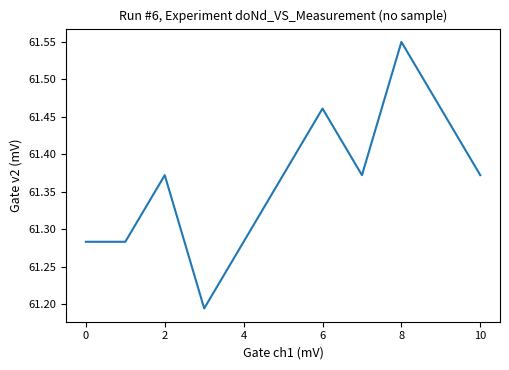

Does the chart have visible grid lines?

No